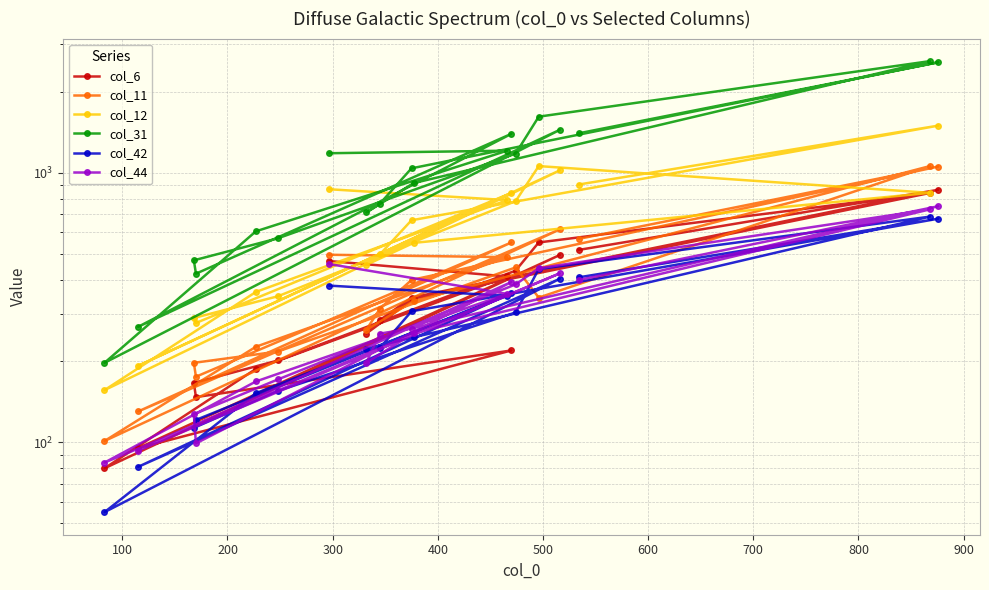

What is the label of the 3rd point from the left?

200